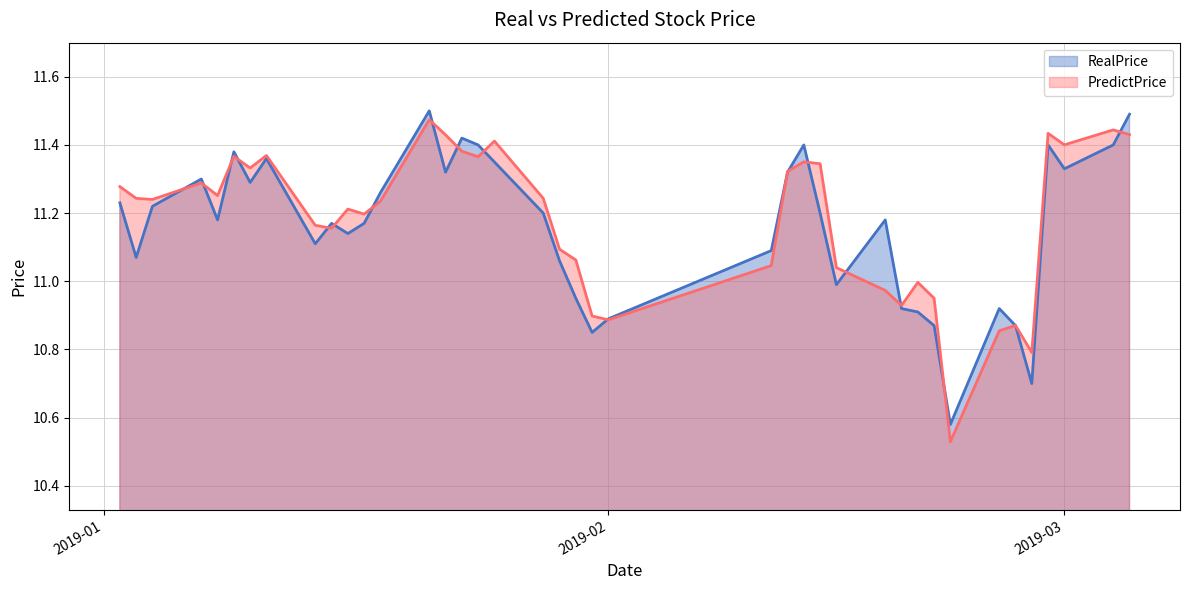

At 2019-02-14, list the series in order from smallest to largest.

RealPrice, PredictPrice